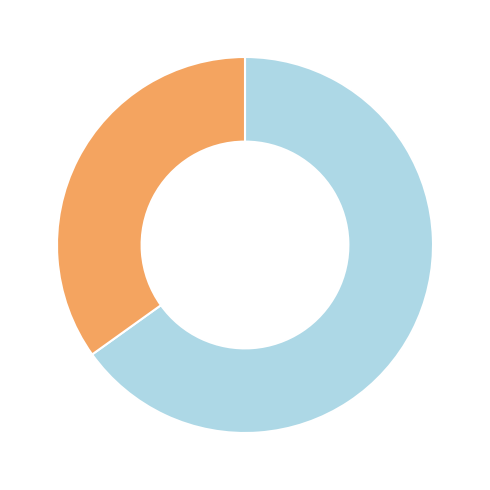

Is there any slice that represents more than half of the pie?

Yes